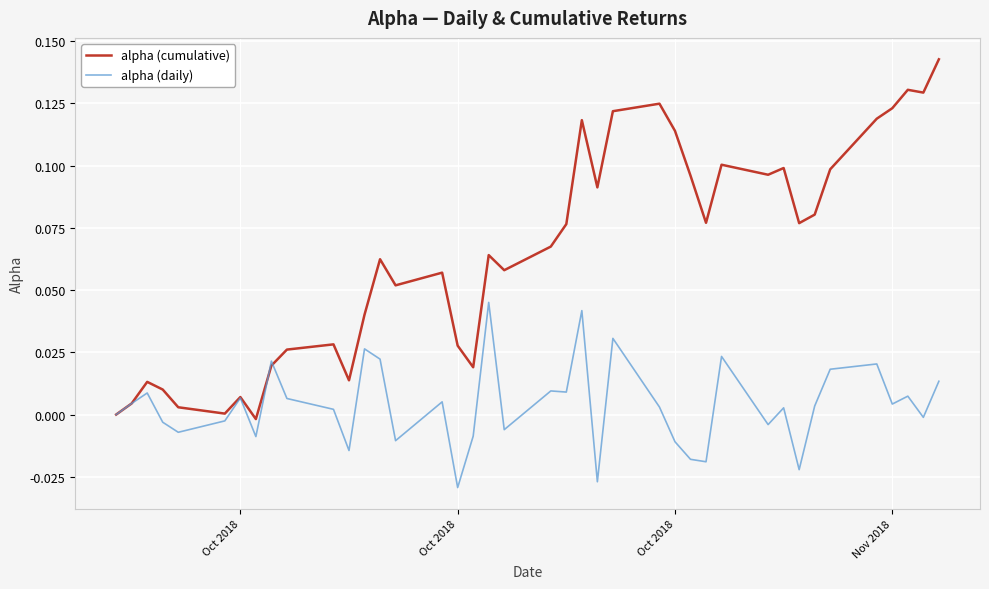

Rank the series by their maximum value, from lowest to highest.

alpha (daily), alpha (cumulative)